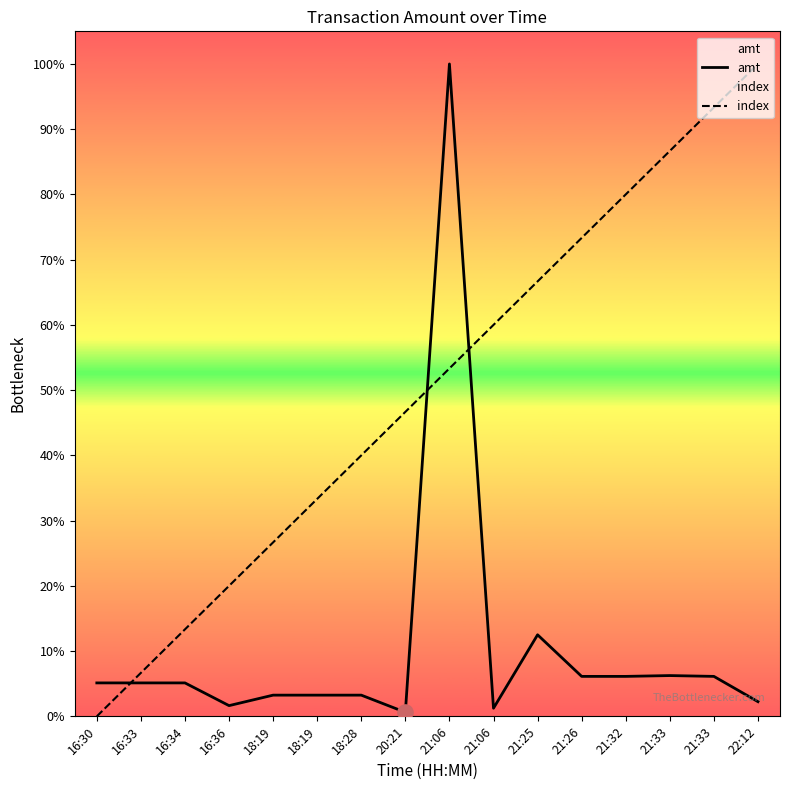

Is the value of amt at 21:06 greater than the value of index at 21:33?

Yes